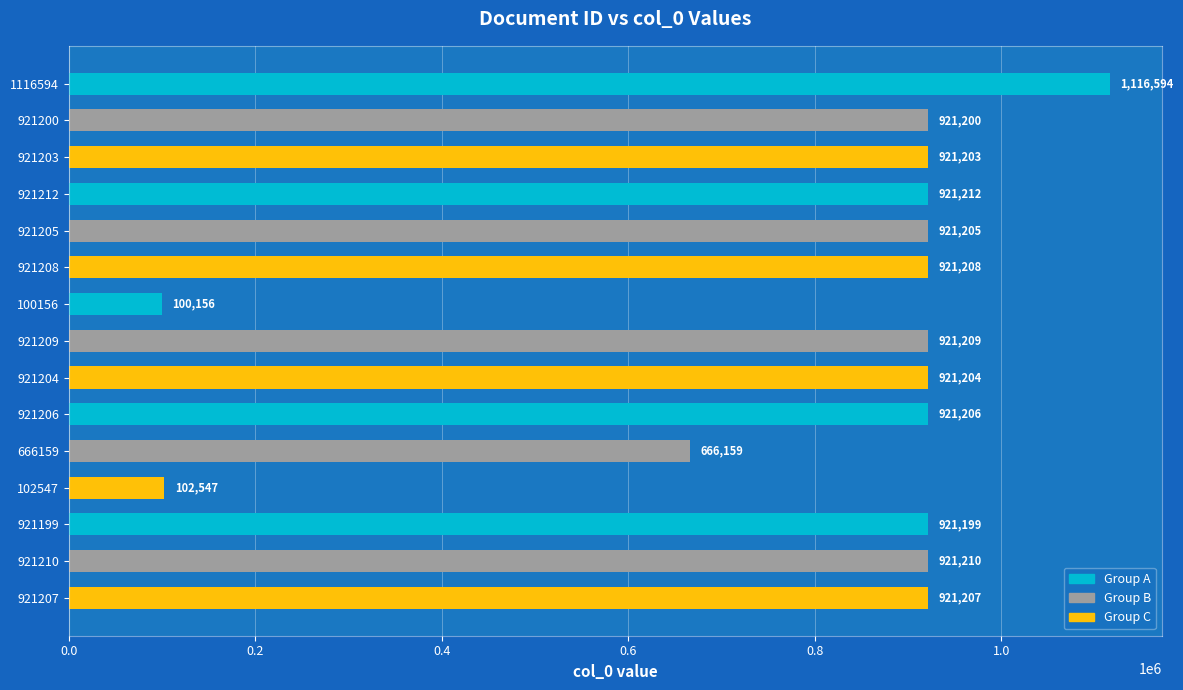

Rank the categories by value from highest to lowest.

1116594, 921212, 921210, 921209, 921208, 921207, 921206, 921205, 921204, 921203, 921200, 921199, 666159, 102547, 100156